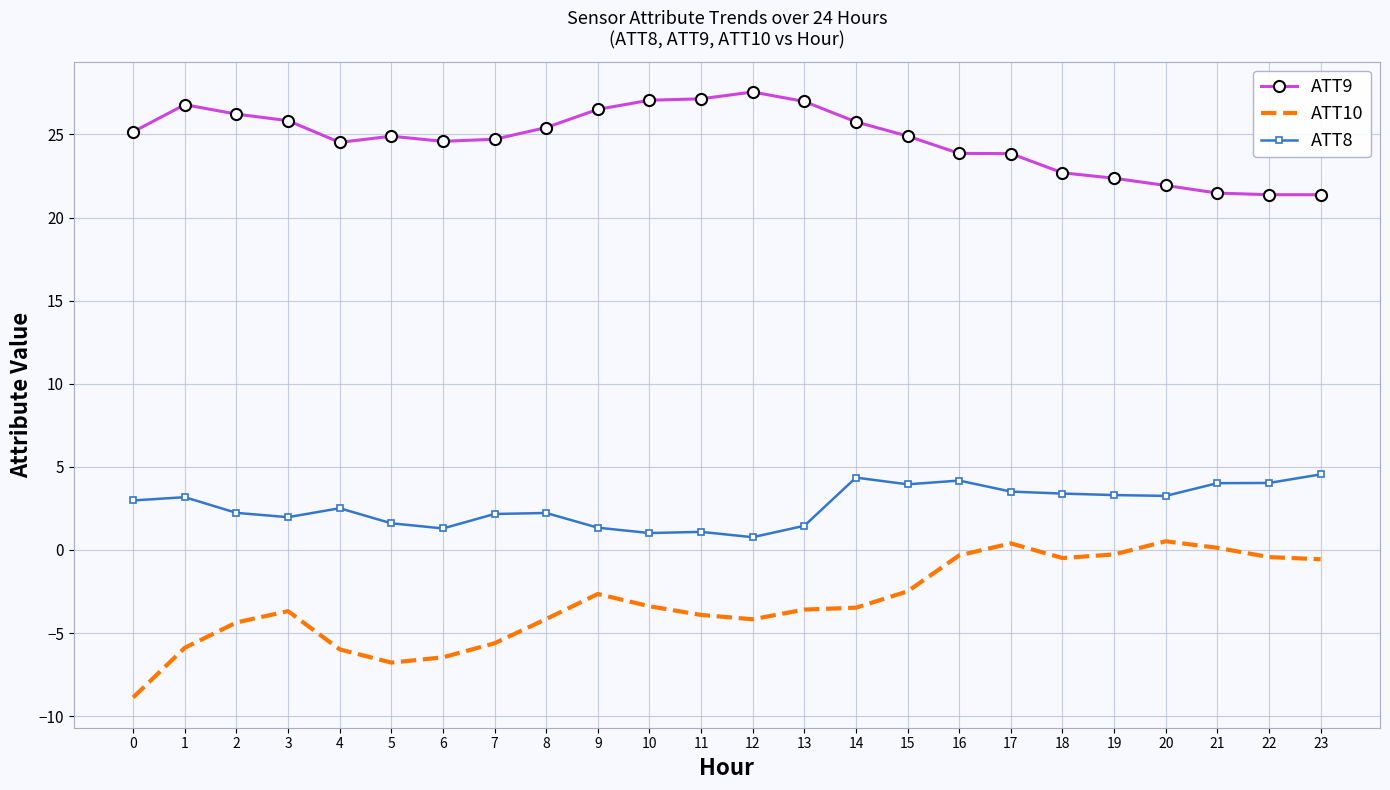

True or false: ATT10 has a value of -4.7 at 10.

False